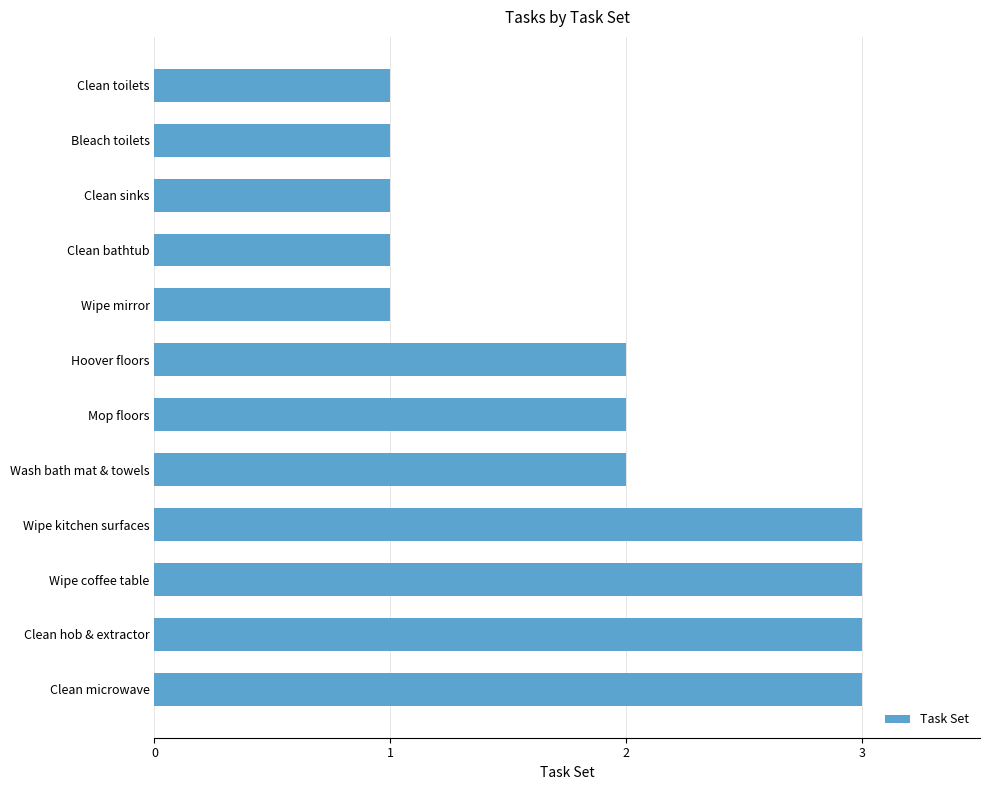

What is the approximate value at Clean microwave?

3